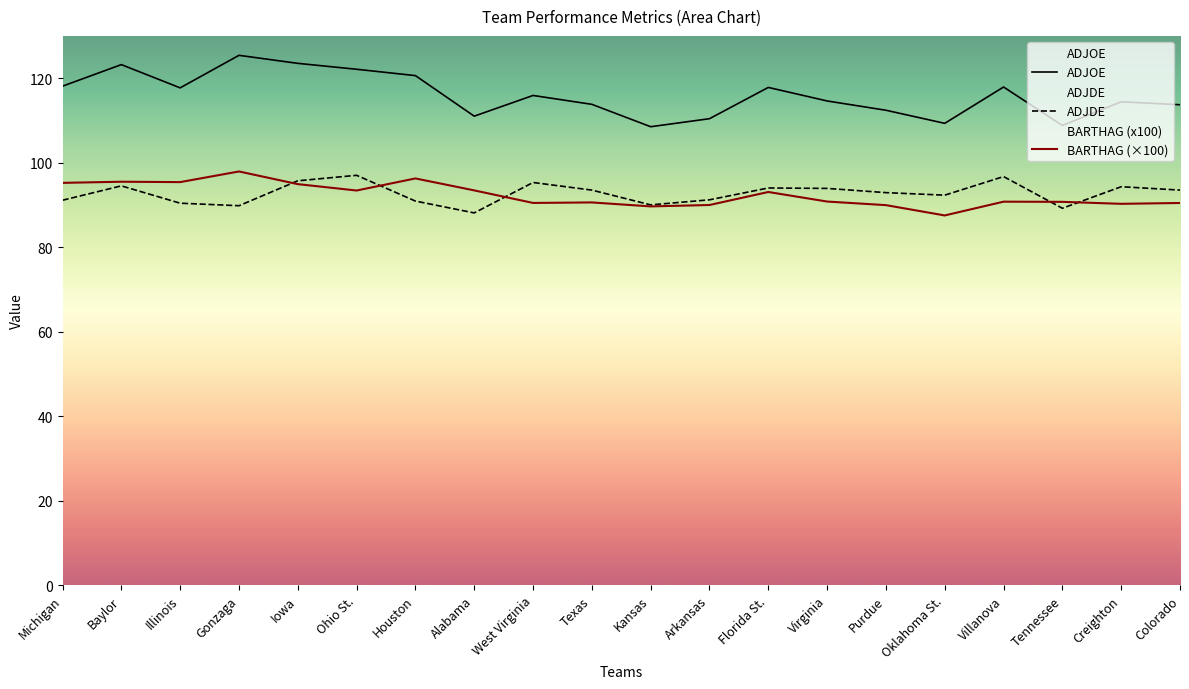

Where is the first local minimum for BARTHAG (×100)?

Illinois